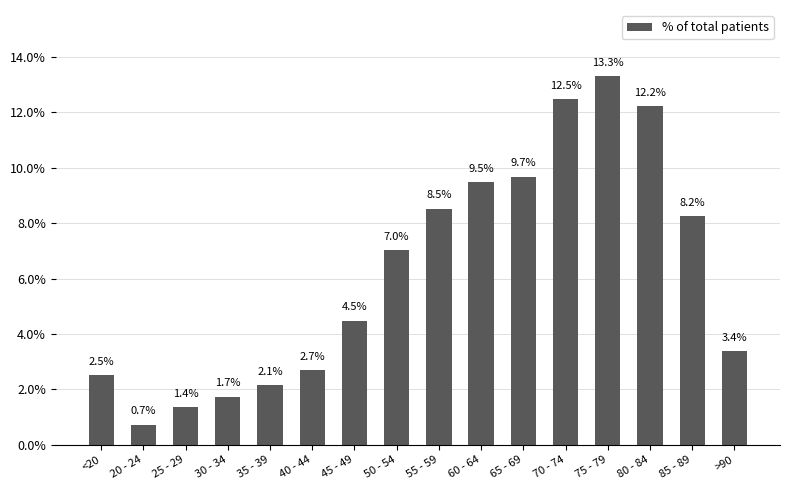

Between 50 - 54 and 85 - 89, which is larger?

85 - 89